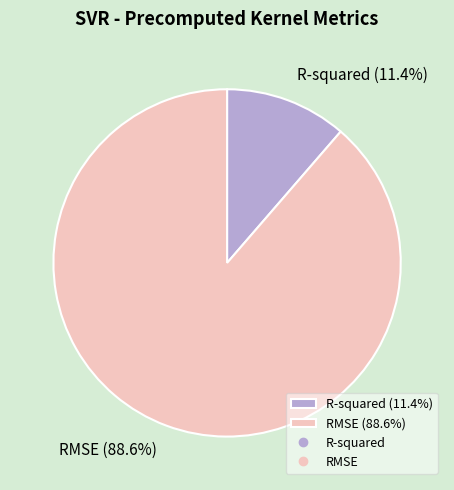

To the nearest percent, what percentage of the pie is RMSE?

89%